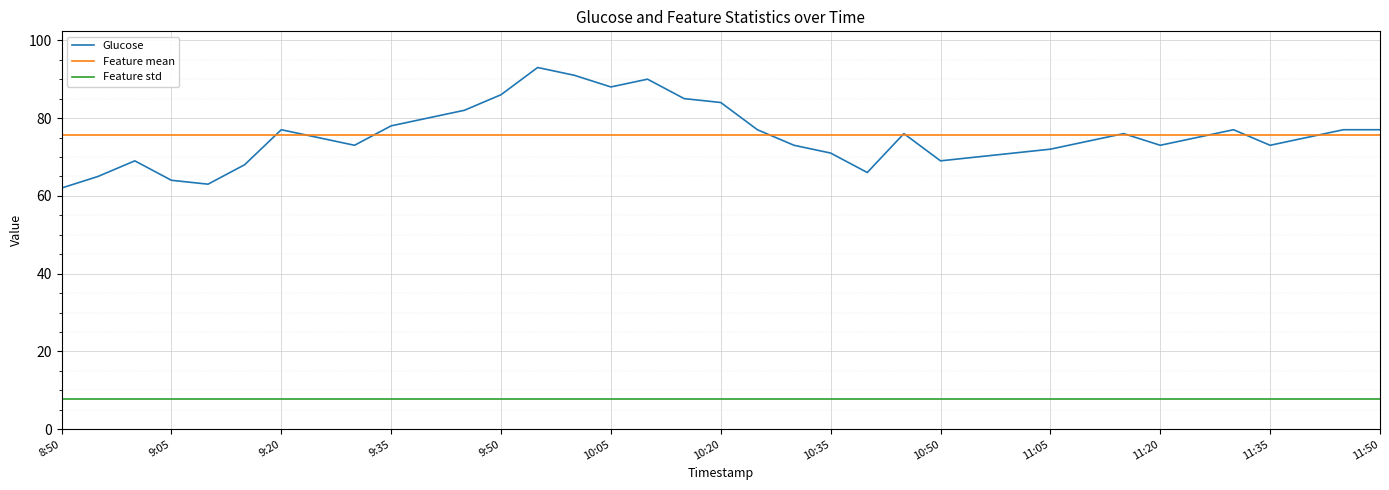

Rank the series by their maximum value, from lowest to highest.

Feature std, Feature mean, Glucose